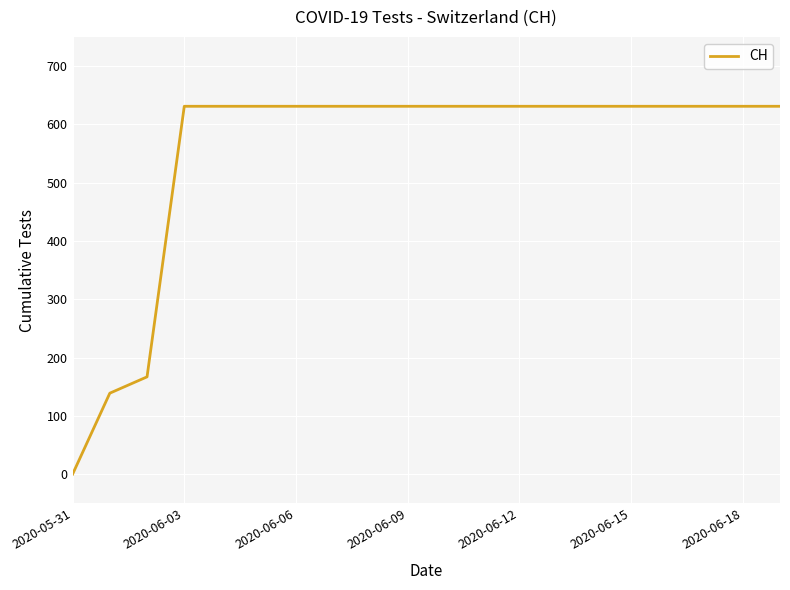

What is the difference between the maximum and minimum values?

631